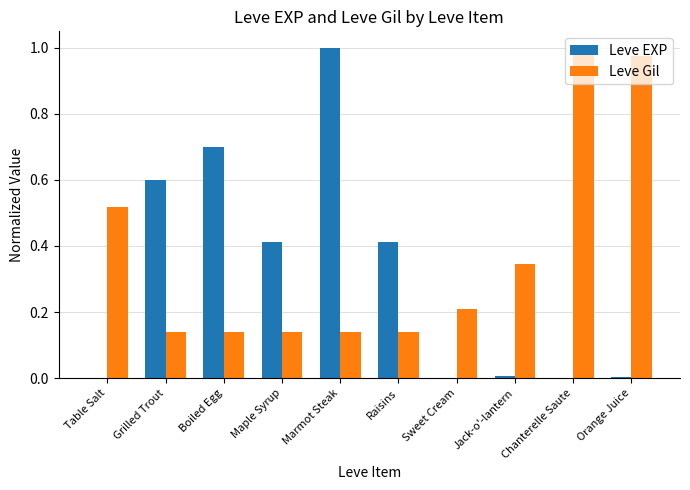

What is the sum of all Leve EXP values?

3.1